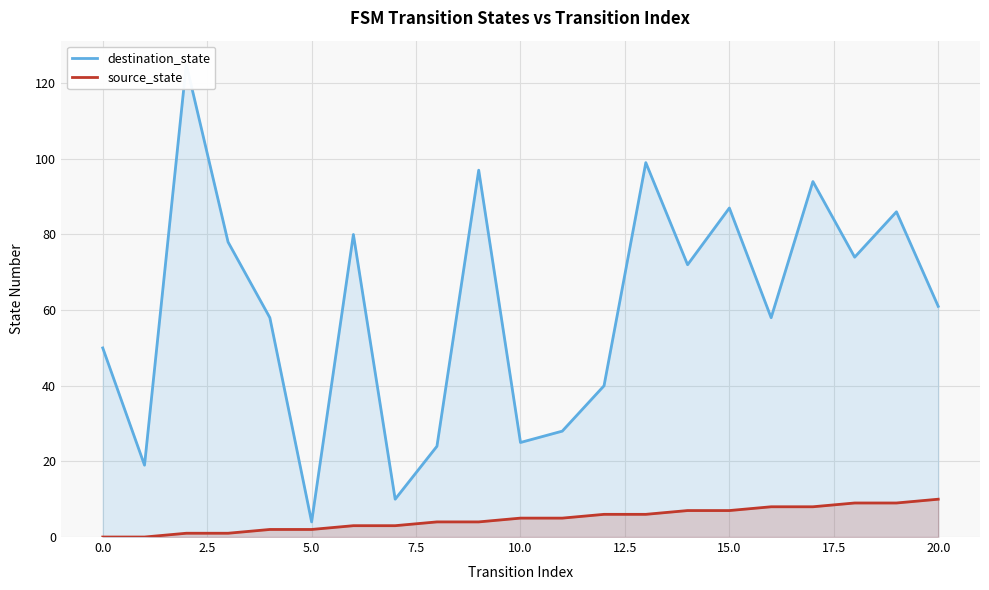

At how many categories does at least one series exceed 74?

8